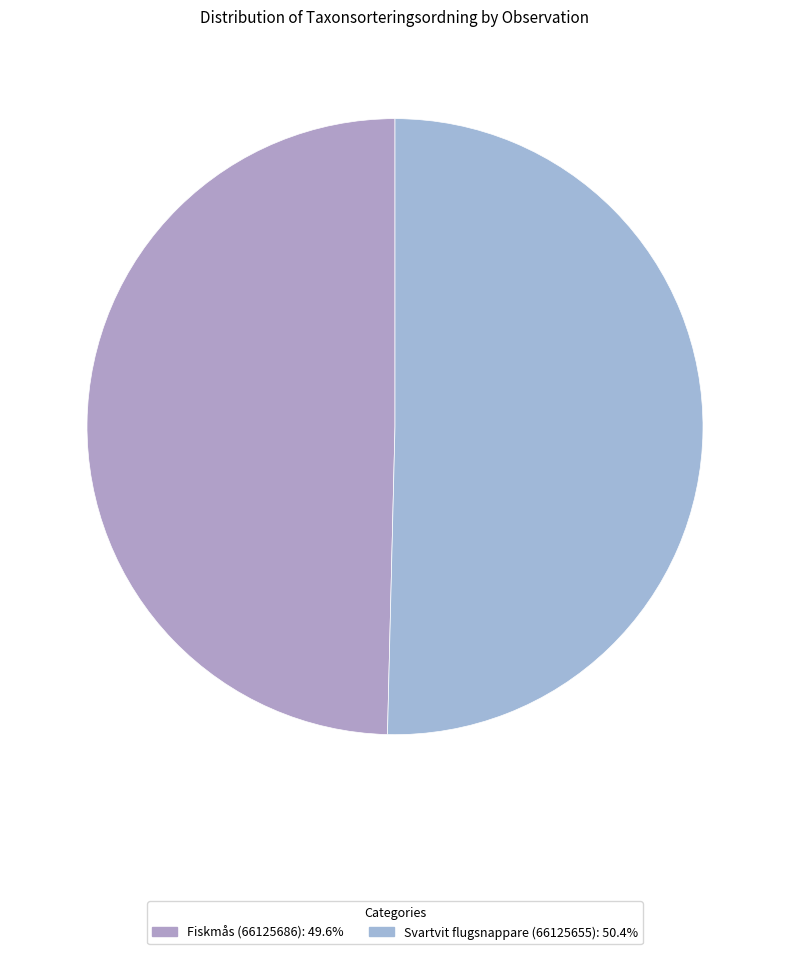

What is the ratio of the value at Svartvit flugsnappare (66125655) to the value at Fiskmås (66125686)?

1.0